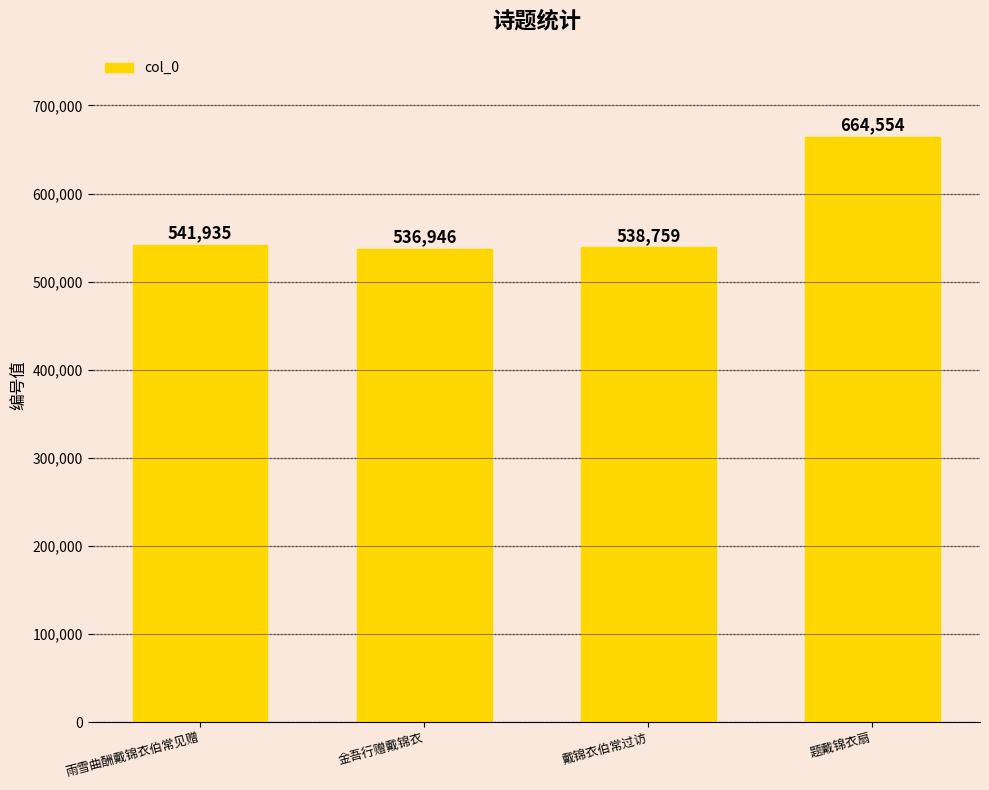

How many data points does each series have?

4